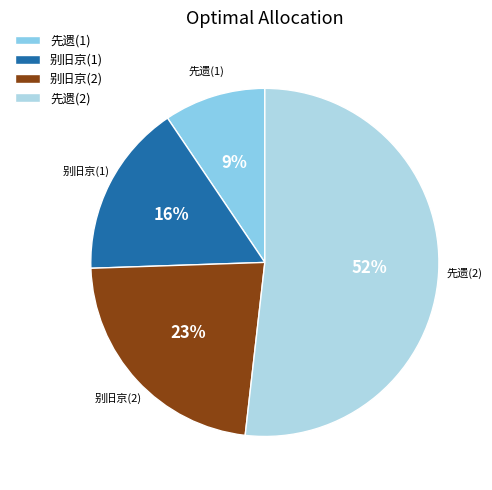

To the nearest percent, what portion does 别旧京(1) represent?

16%